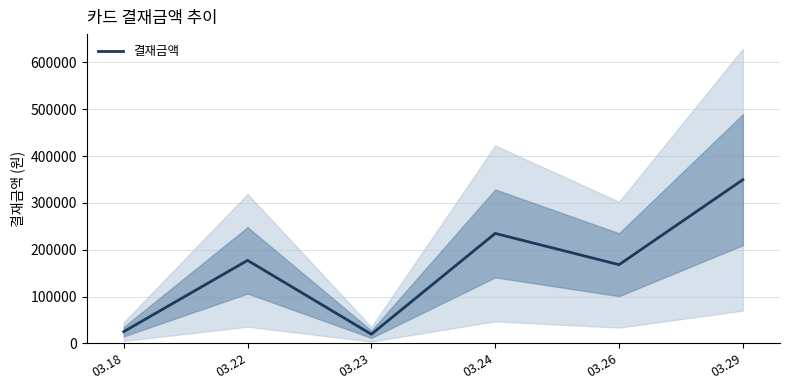

How many interior local valleys (lower than both neighbors) does the data have?

2